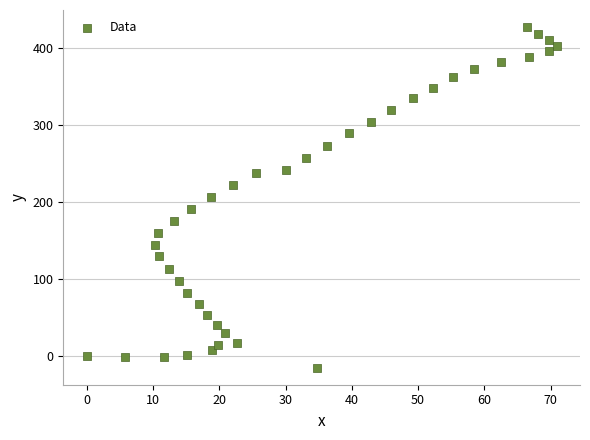

What is the range of X values (max minus min)?

70.9